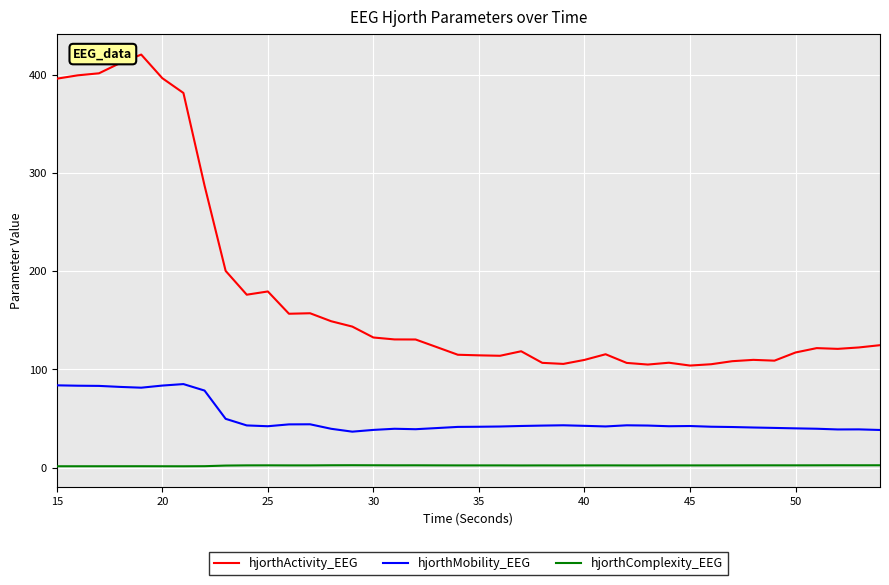

Which series has the largest total across all categories?

hjorthActivity_EEG